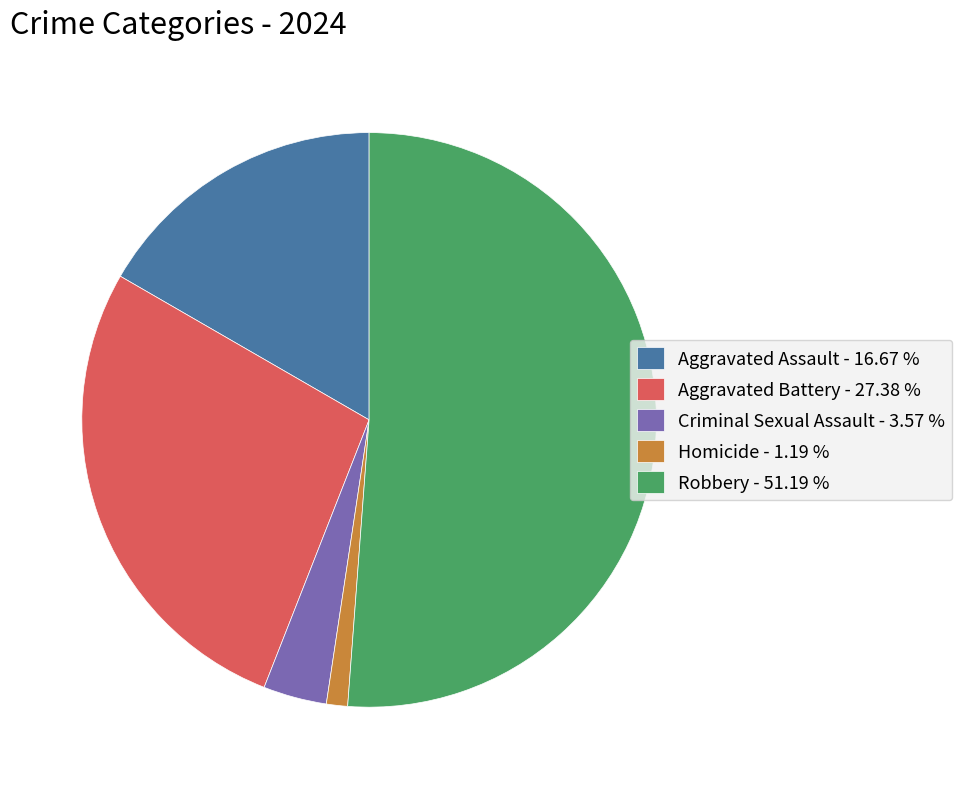

Is the sum of Robbery - 51.19 % and Aggravated Battery - 27.38 % greater than half?

Yes